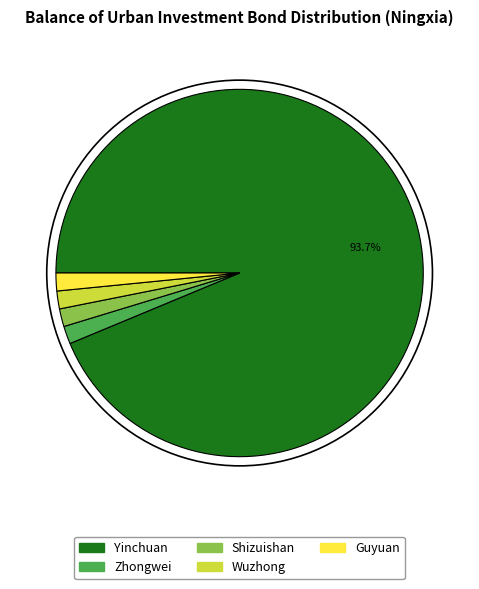

What is the ratio of the value at Guyuan to the value at Zhongwei?

1.0